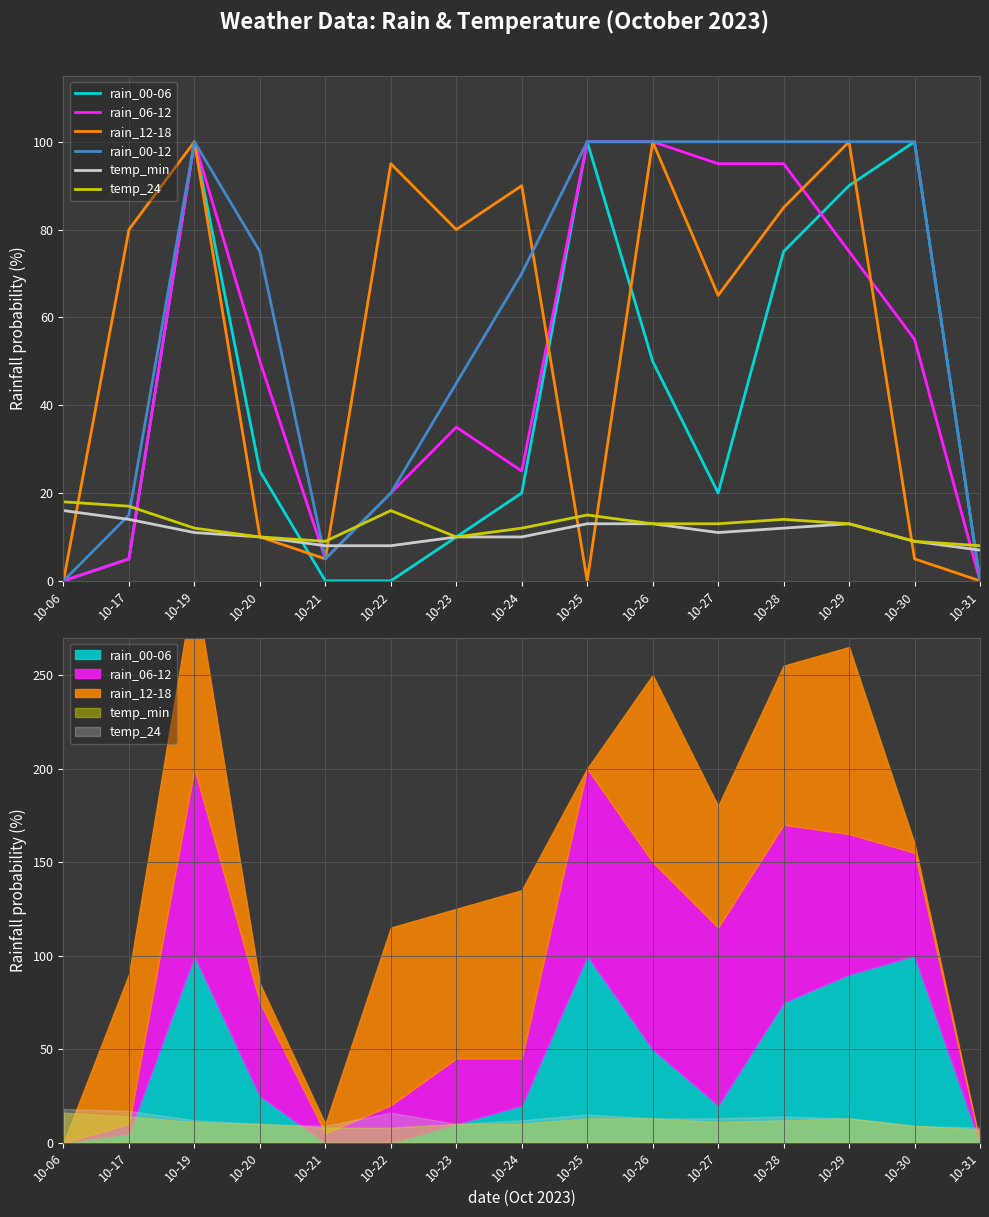

What is the highest value of the temp_24 series?

18